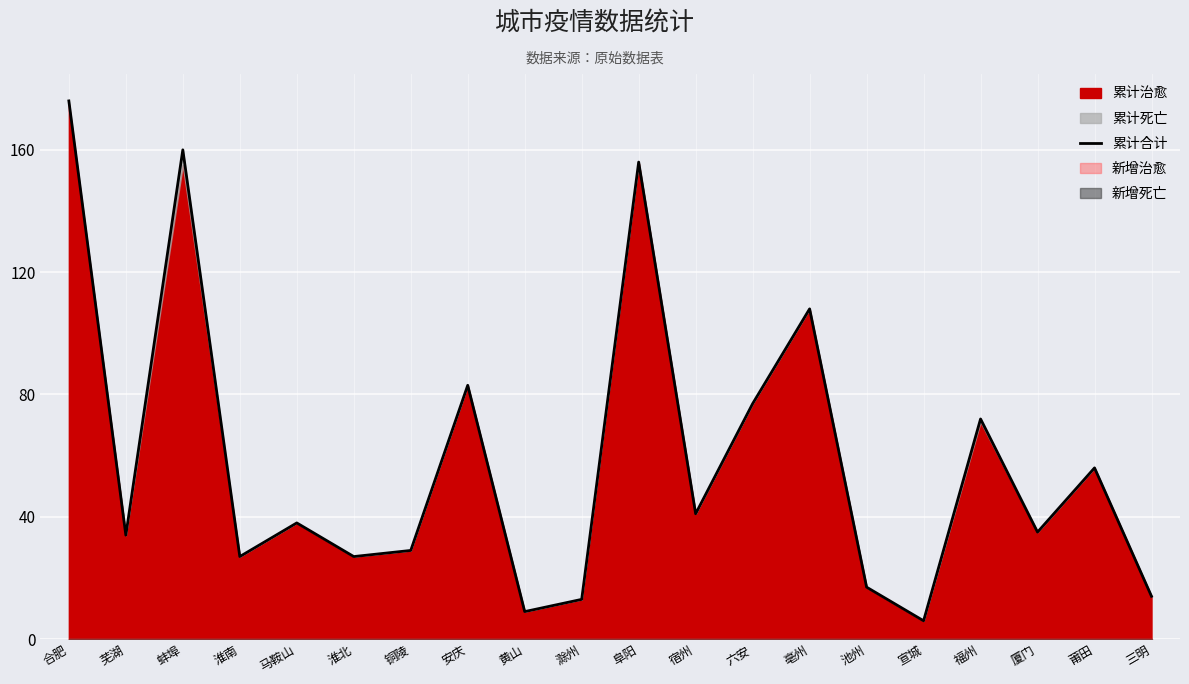

Reading left to right, extract all data points from this chart.

176	34	160	27	38	27	29	83	9	13	156	41	77	108	17	6	72	35	56	14